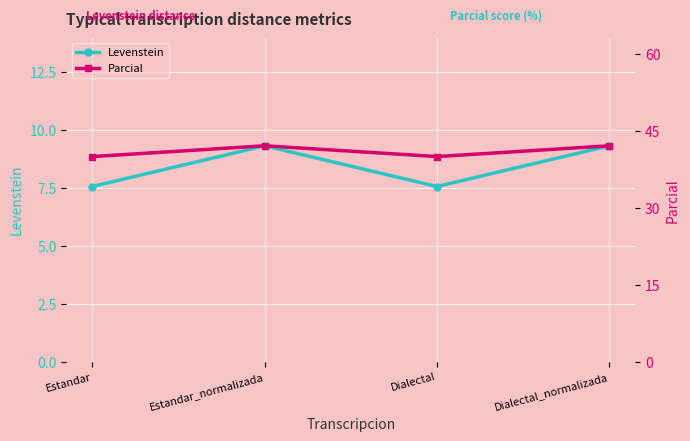

What is the maximum value for Parcial?

42.1